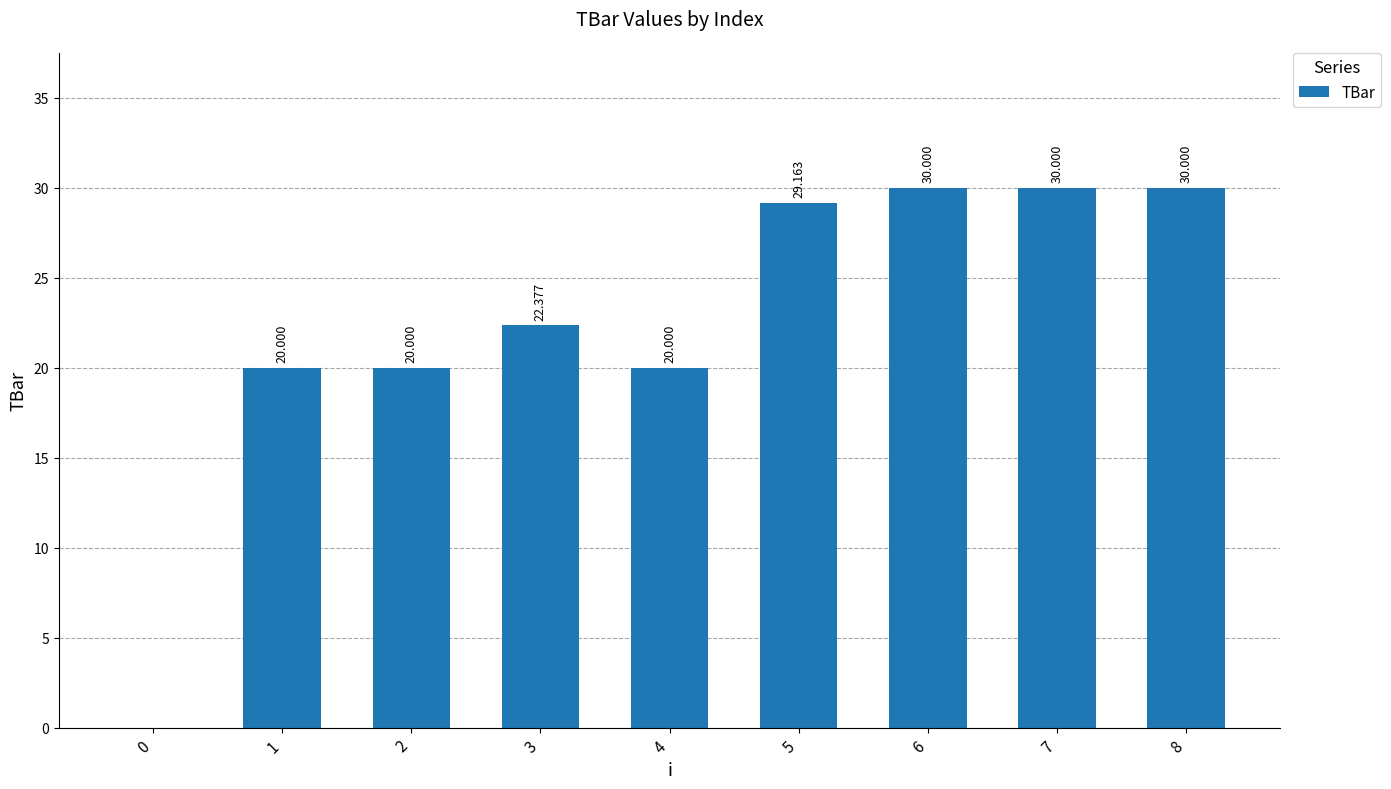

Are the bars horizontal?

No